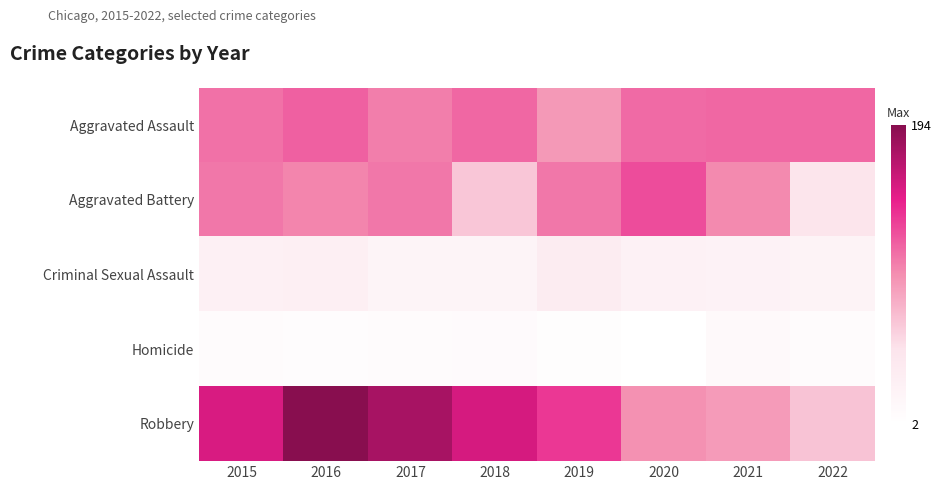

At 2019, list the series in order from largest to smallest.

Robbery, Aggravated Battery, Aggravated Assault, Criminal Sexual Assault, Homicide